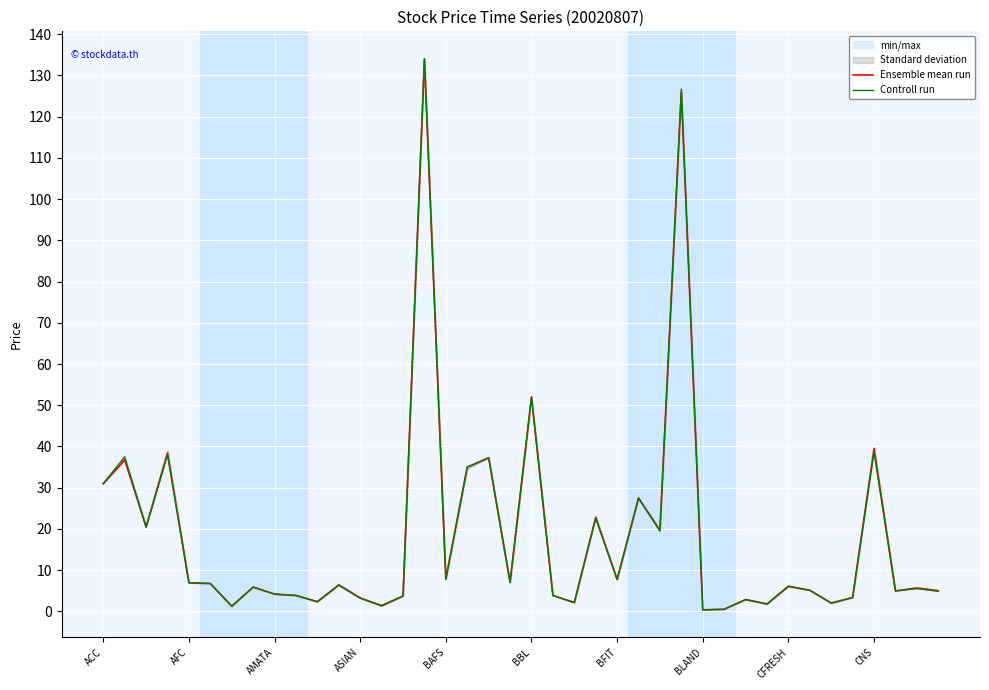

What is the highest value of the Controll run series?

134.0